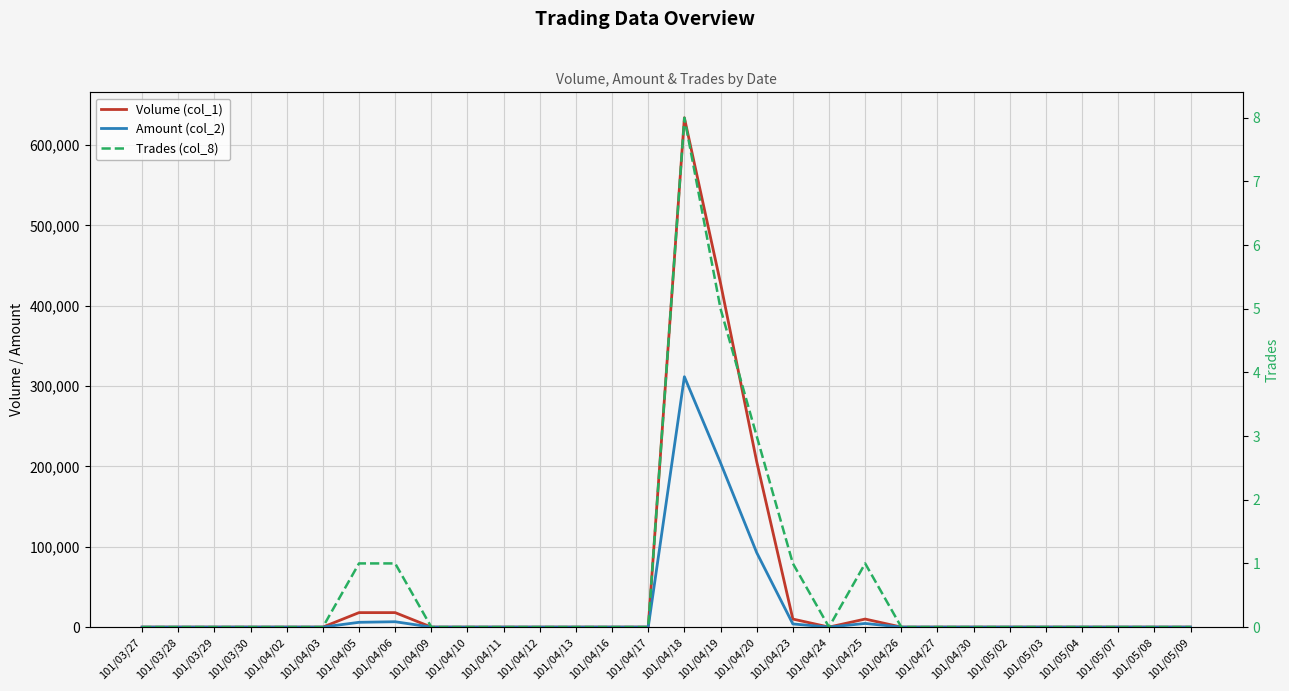

Where is the first local maximum for Trades (col_8)?

101/04/18